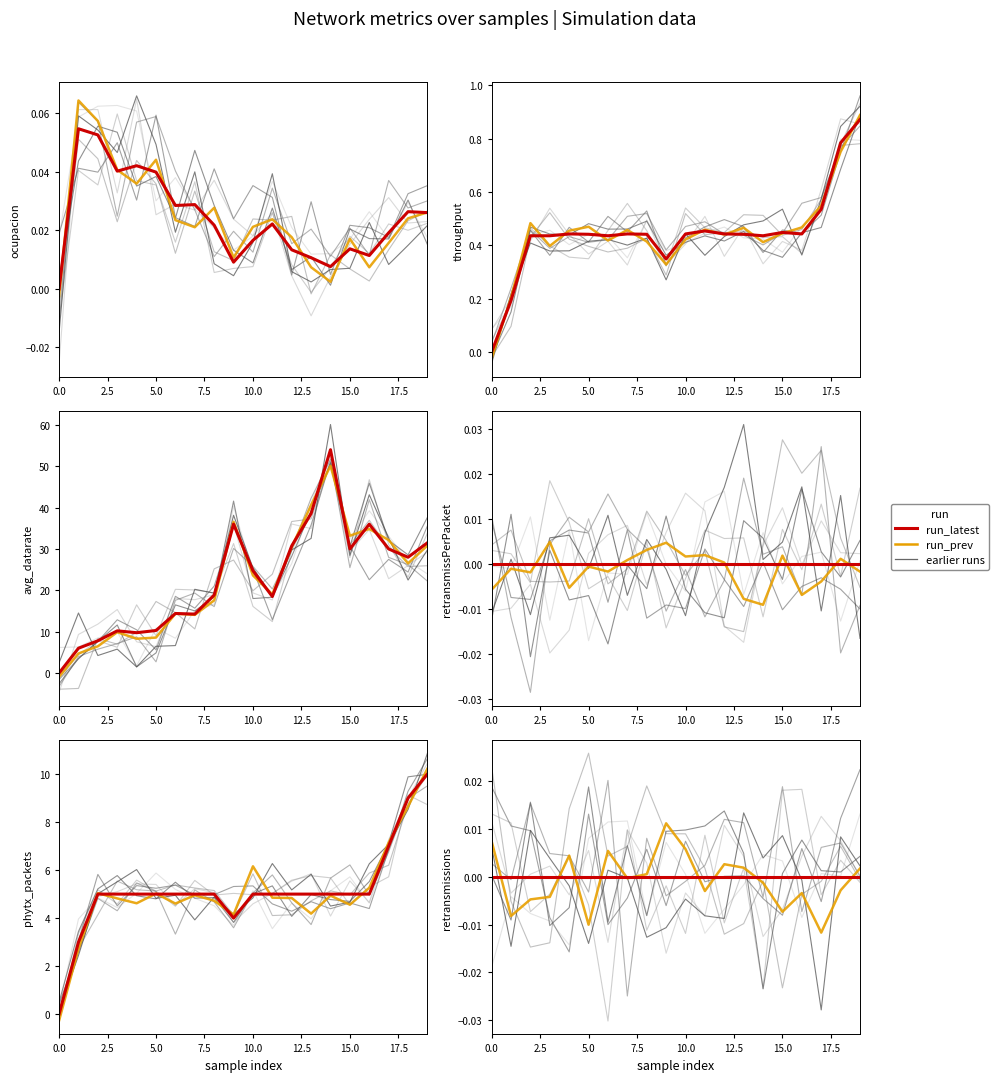

What is the label of the 9th point from the left?

20.0